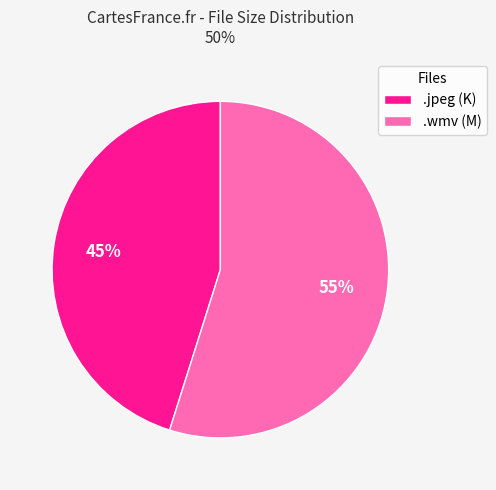

What is the ratio of the value at .jpeg (K) to the value at .wmv (M)?

0.8